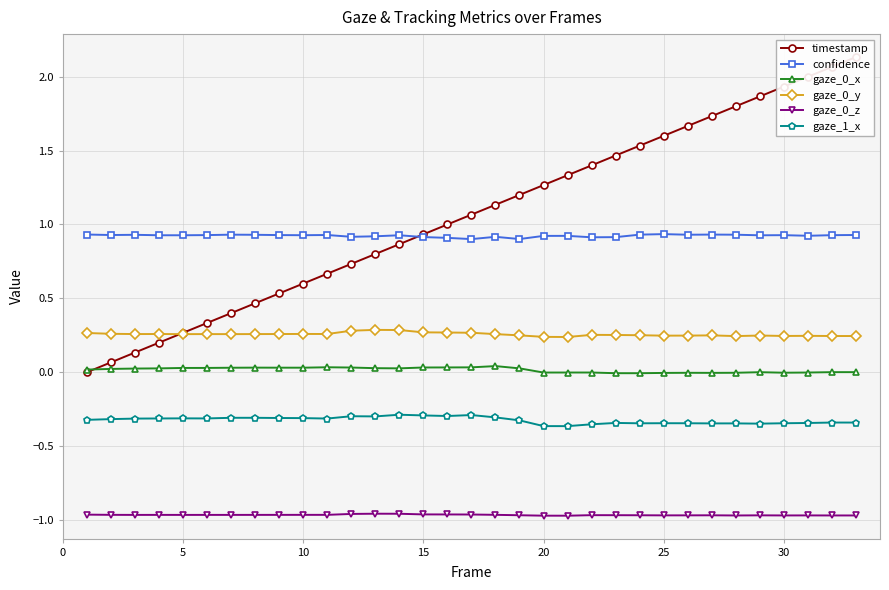

How many intersections are there between timestamp and gaze_0_x?

1